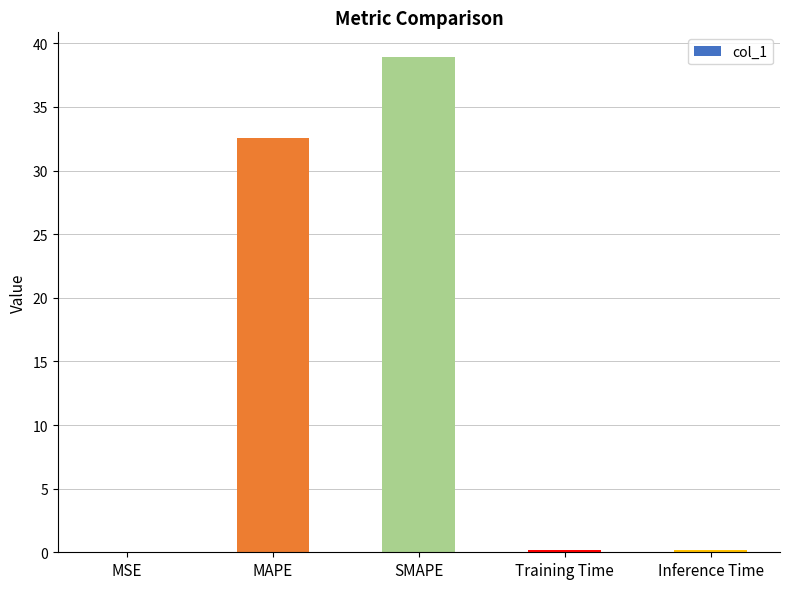

At which label is the value closest to 19?

MAPE